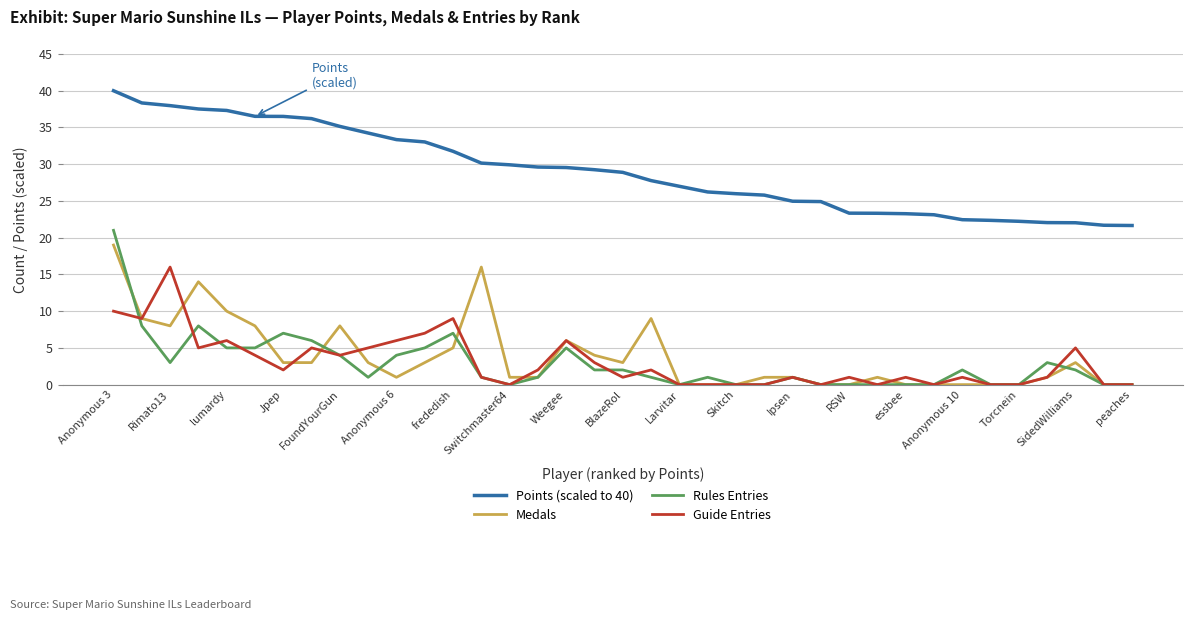

Rank the series by their maximum value, from highest to lowest.

Points (scaled to 40), Rules Entries, Medals, Guide Entries